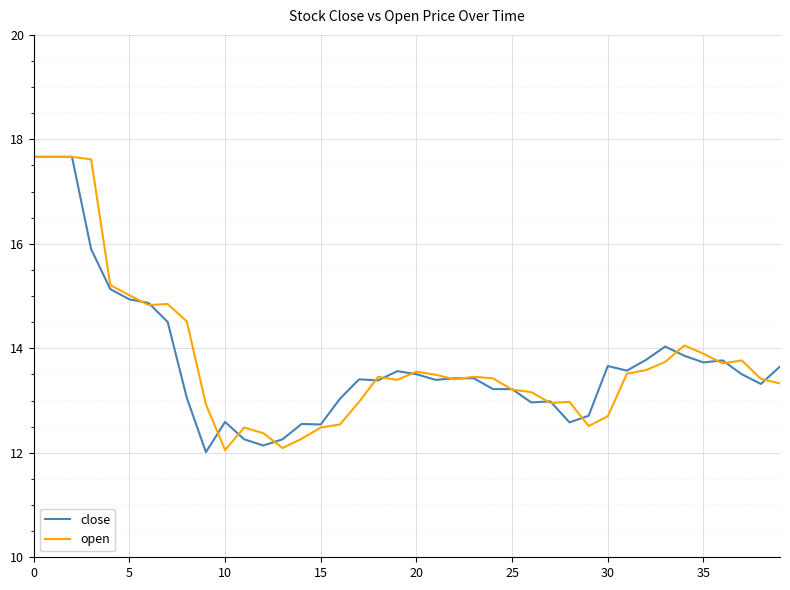

What is the greatest value displayed?

17.7